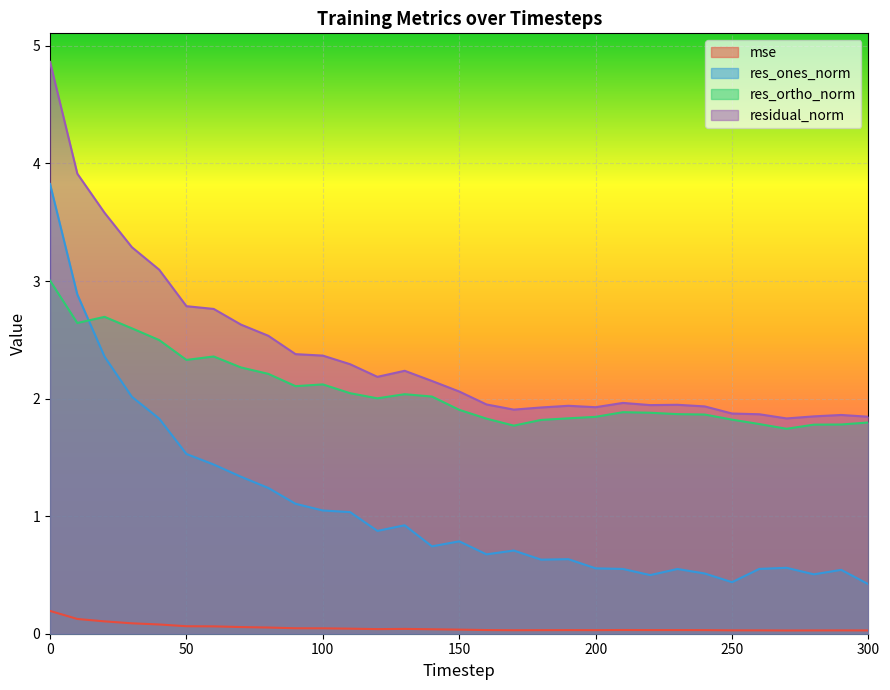

What is the difference between the maximum and minimum values in the res_ones_norm series?

3.4